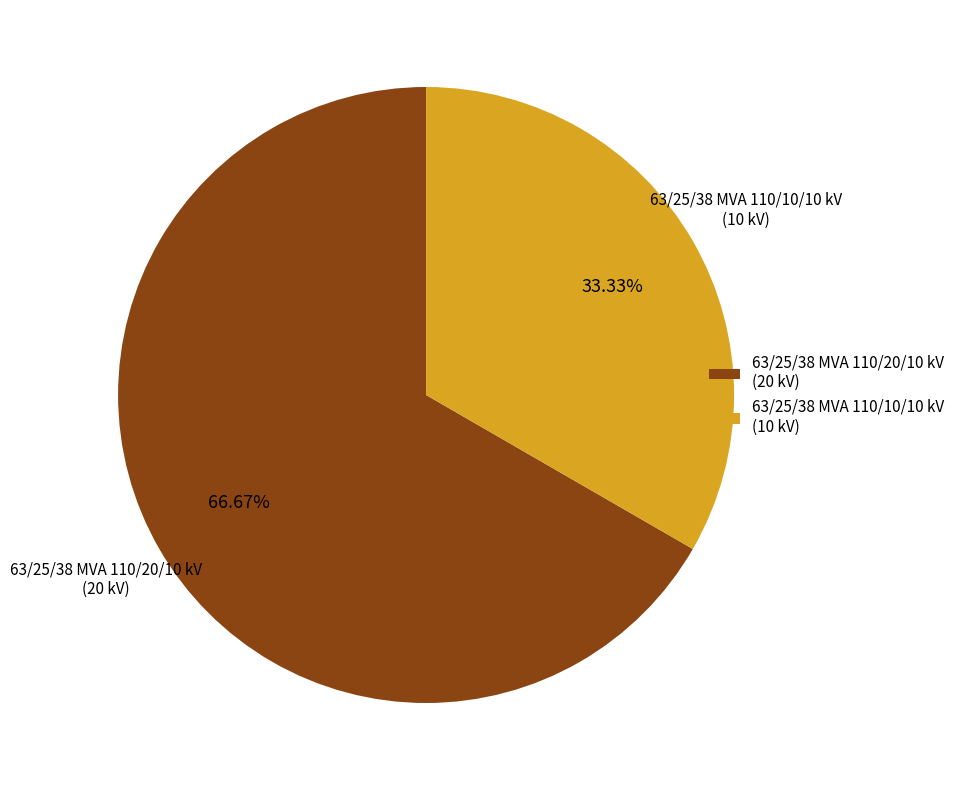

Is there any slice that represents more than half of the pie?

Yes